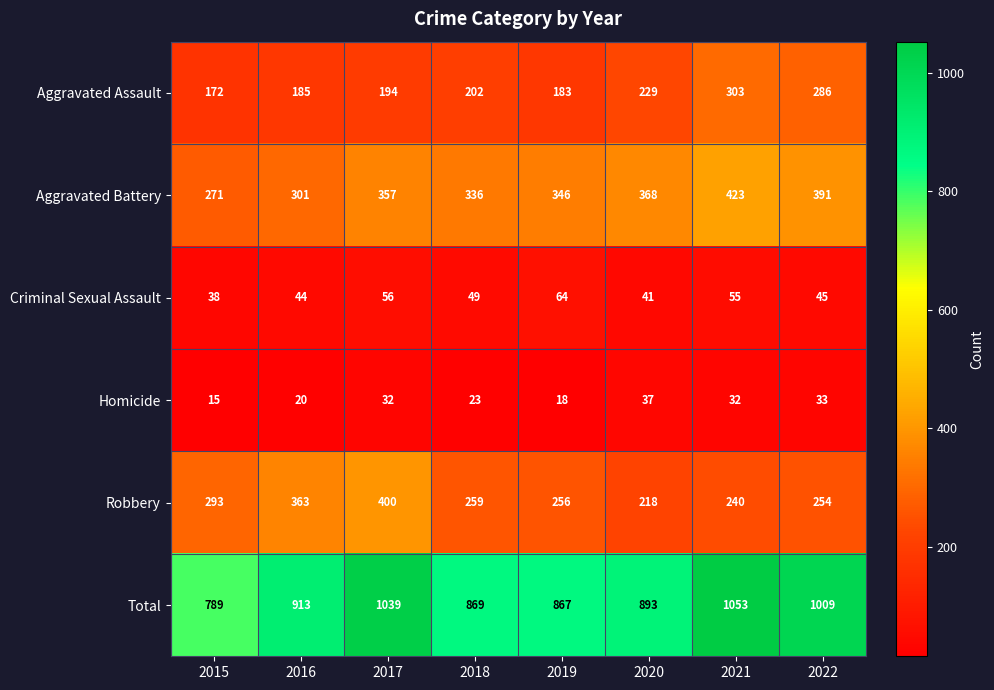

At how many categories does at least one series exceed 451?

8